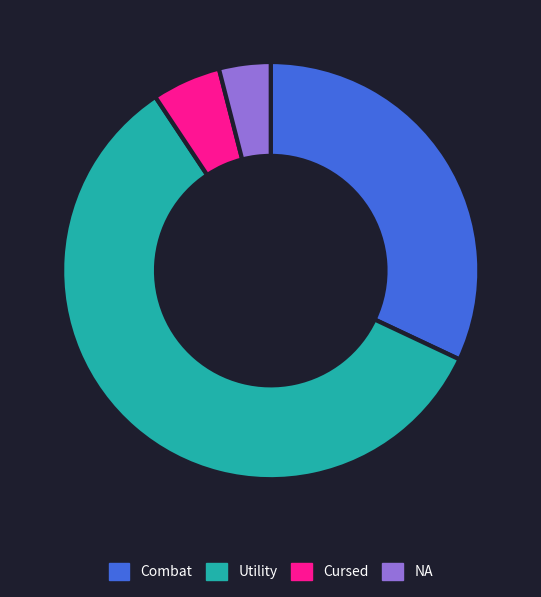

Which category has the biggest portion of the pie?

Utility